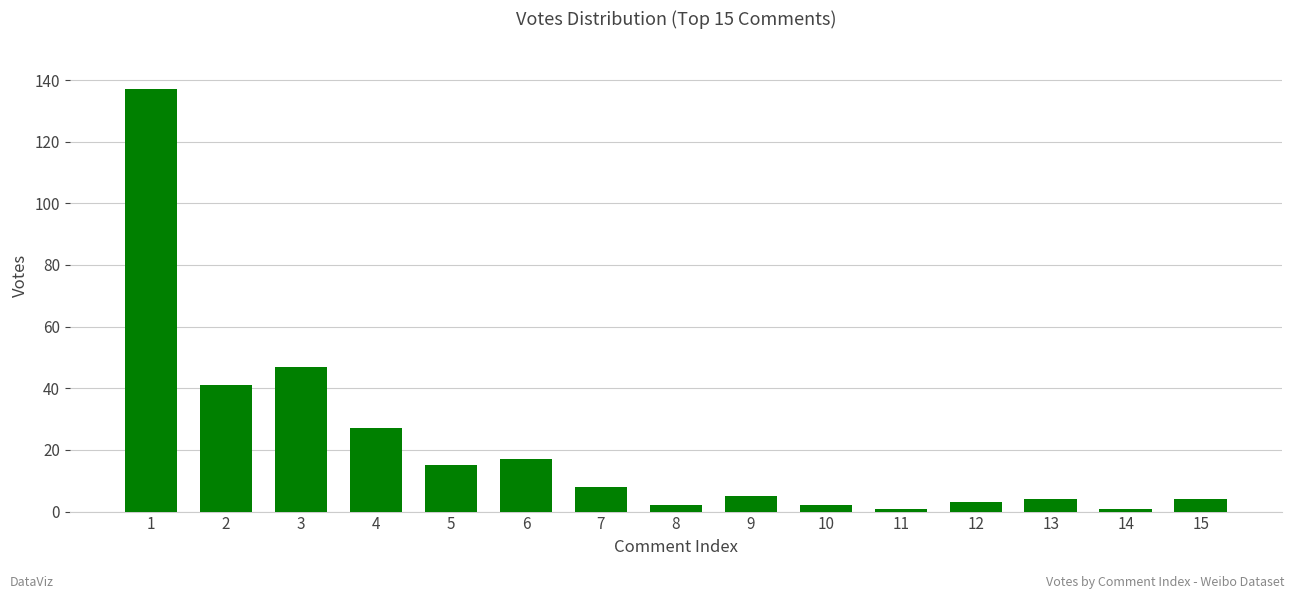

Does the chart contain any negative values?

No